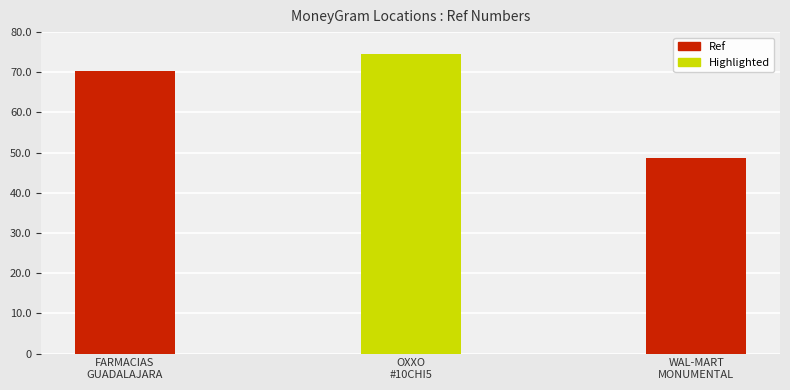

Does the chart contain any negative values?

No